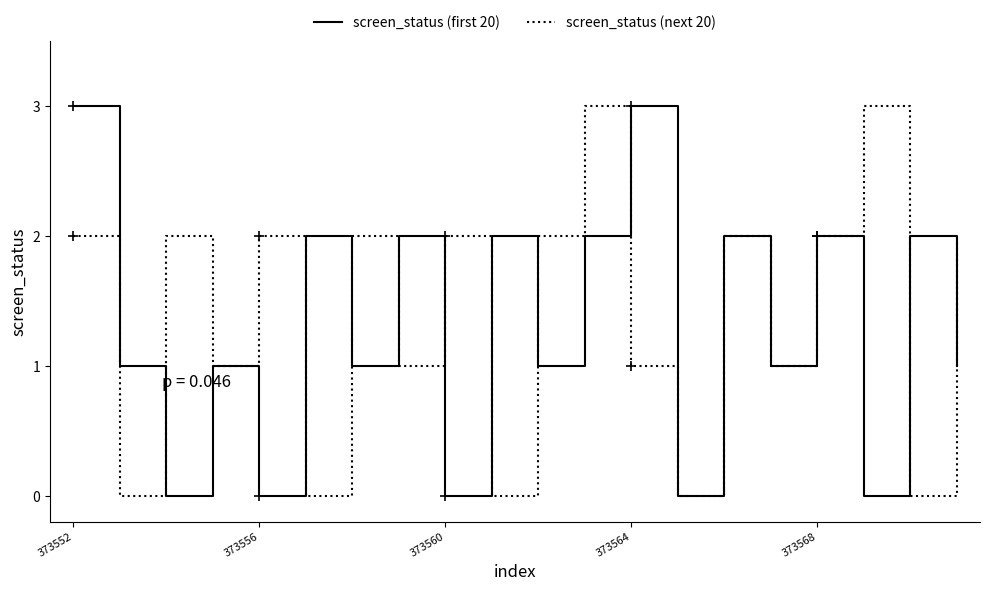

What is the greatest value displayed?

3